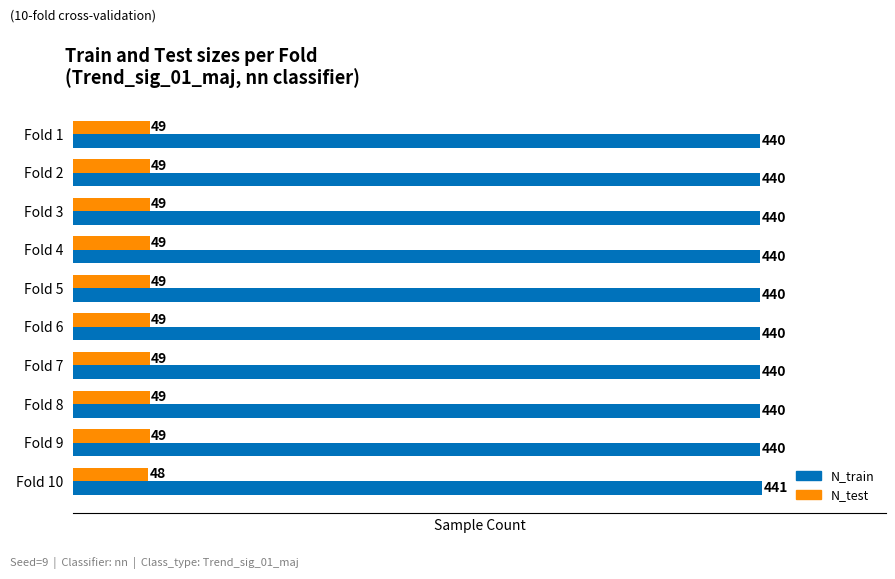

What is the spread (max minus min) of values at Fold 2?

391